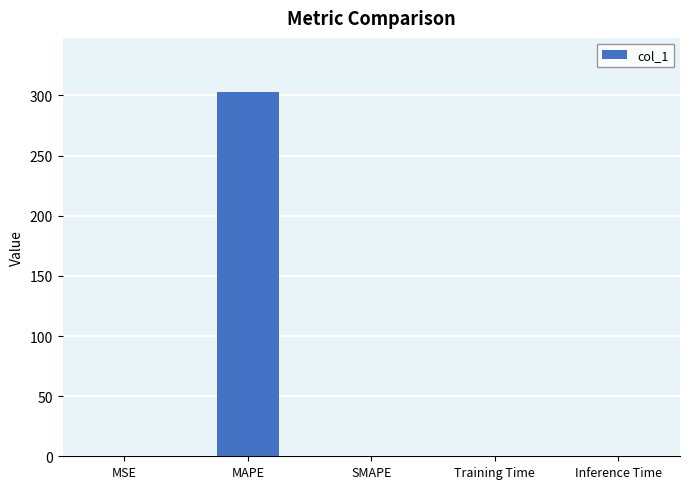

What is the greatest value displayed?

302.5